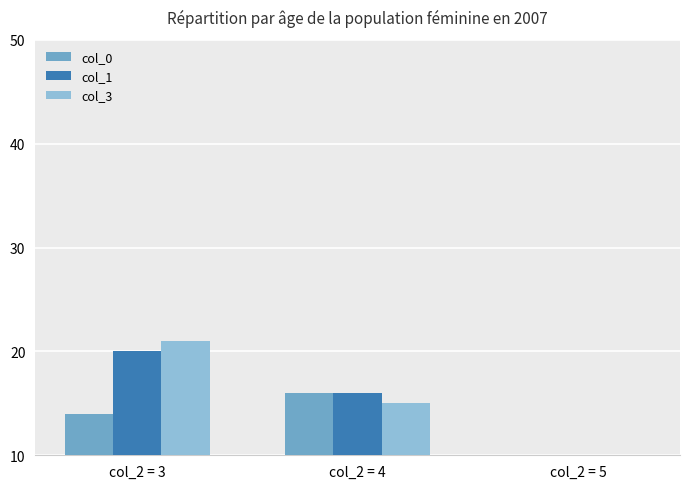

At which category is the sum across all series the highest?

col_2 = 3